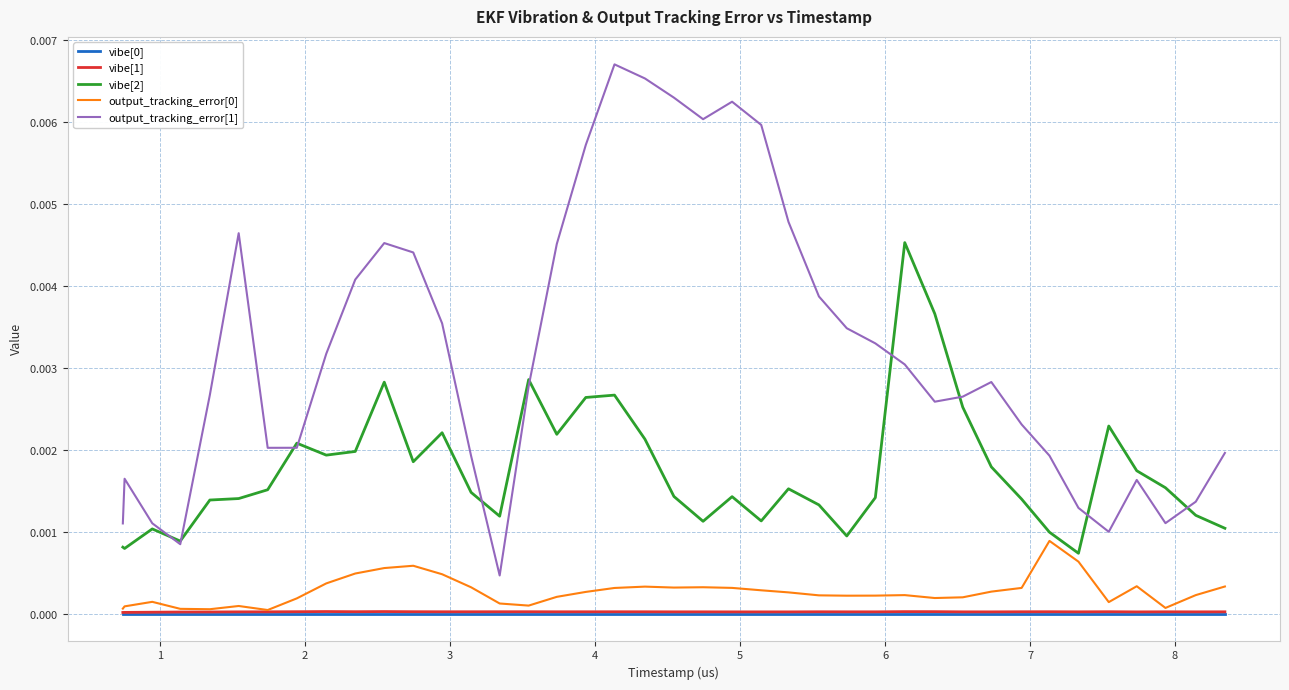

At which category does vibe[2] reach its first local valley?

1